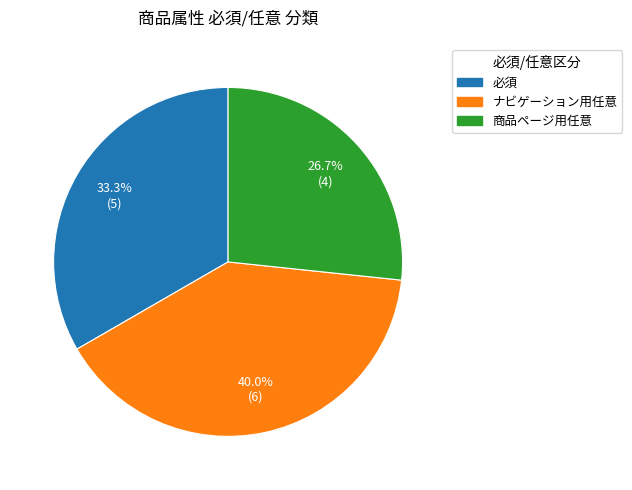

Is 商品ページ用任意 the majority of the pie?

No